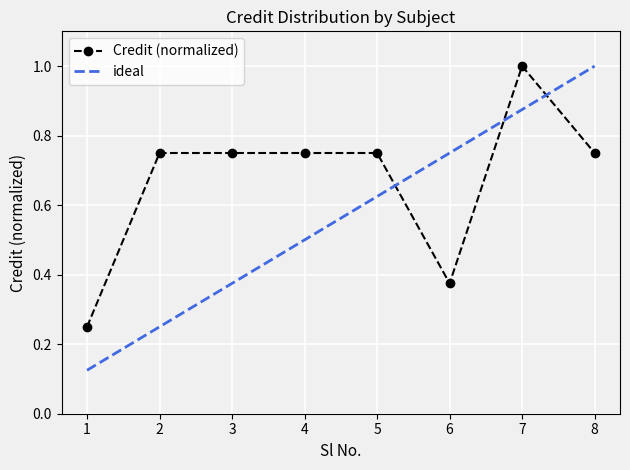

Reading right to left, what are all the values shown in this chart?

0.8	1.0	0.4	0.8	0.8	0.8	0.8	0.2